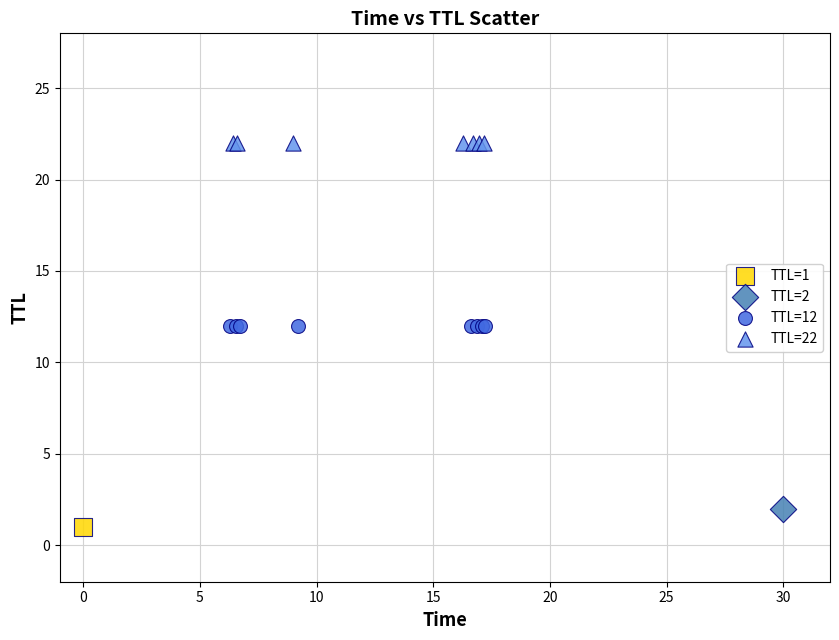

What are all the series names shown in the legend?

TTL=1, TTL=2, TTL=12, TTL=22